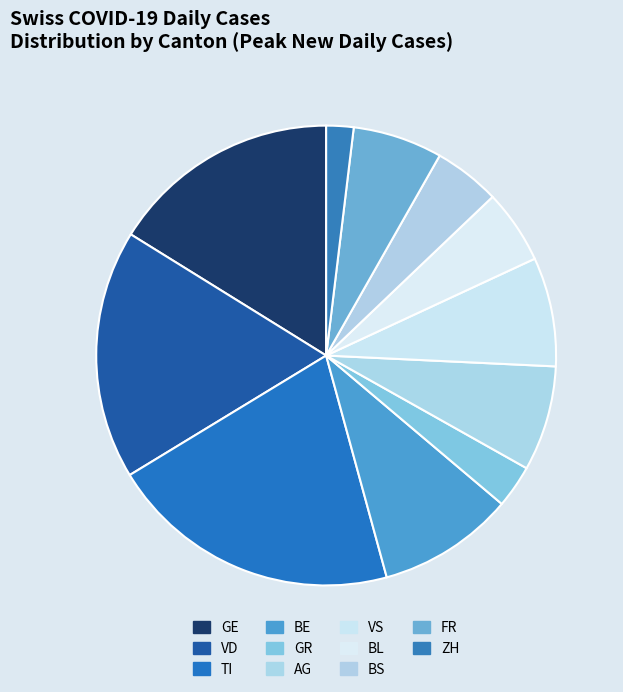

Between GR and ZH, which is larger?

GR